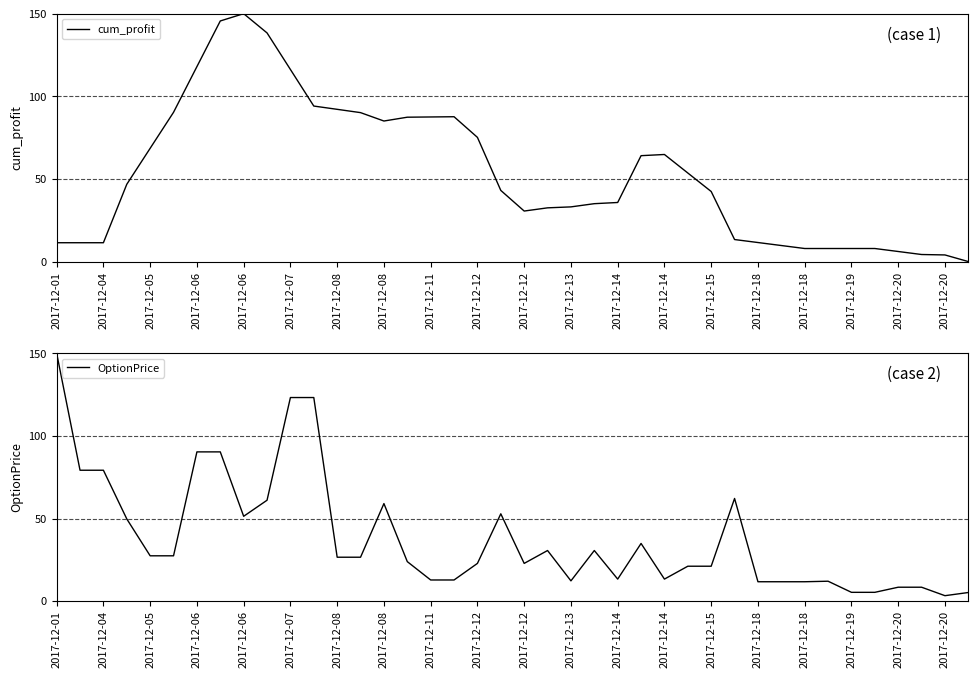

Is it true that cum_profit equals 11.7 at 32?

False